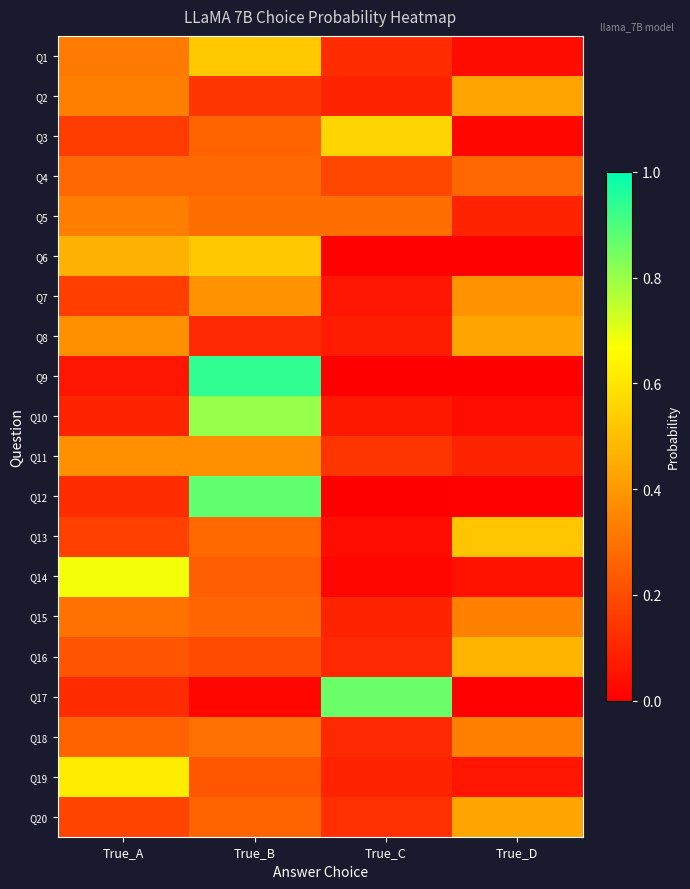

Count the number of data series in this chart.

20